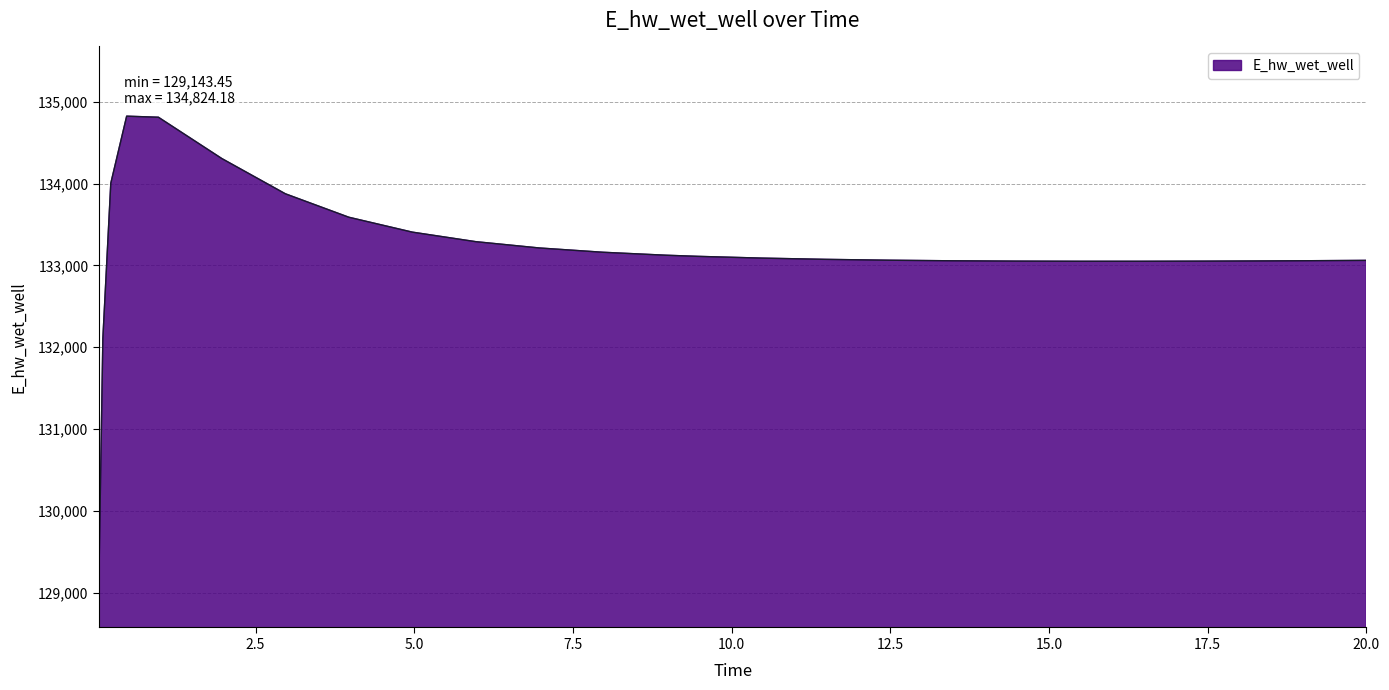

What is the greatest value displayed?

134824.2